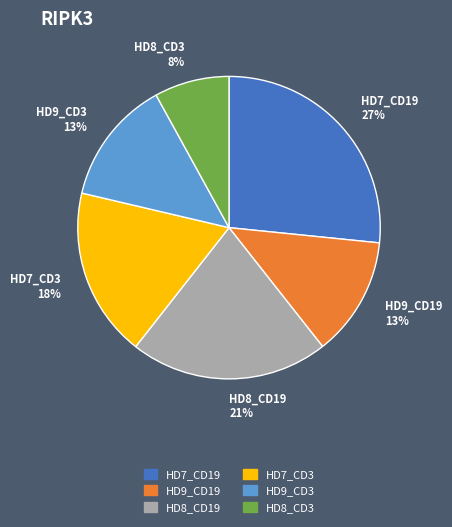

To the nearest percent, what is the difference between the largest and smallest slice percentages?

19%